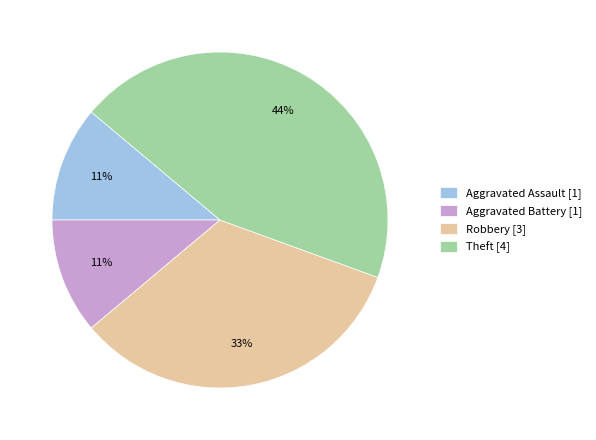

Do Robbery and Theft together represent more than half of the pie?

Yes